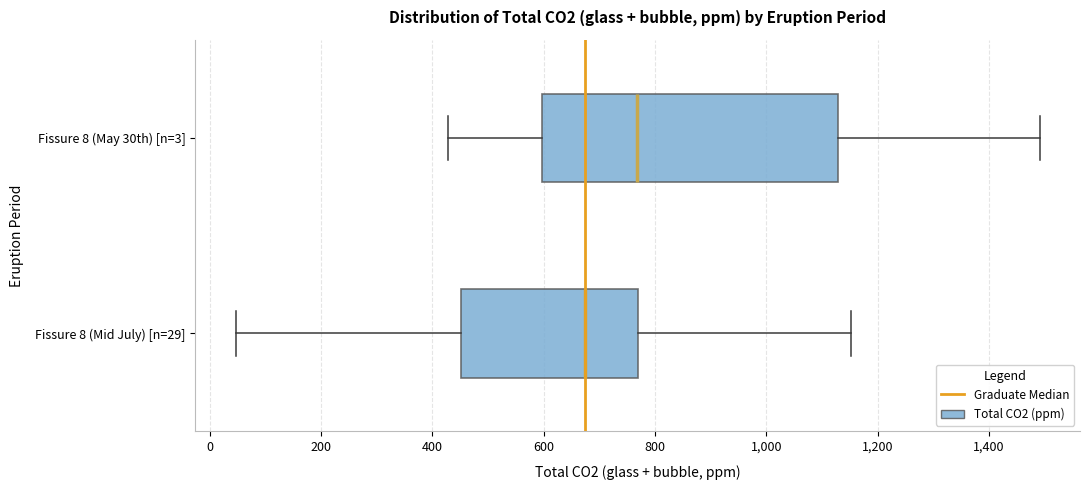

Reading bottom to top, read every box against the x-axis: the position of its median line, the range the box covers, and the ends of its whiskers. The values are not printed on the chart, so give them approximately, as read against the axis.

Fissure 8 (Mid July) [n=29]: median 680, box 460 to 760, whiskers 40 to 1160
Fissure 8 (May 30th) [n=3]: median 760, box 600 to 1120, whiskers 420 to 1500